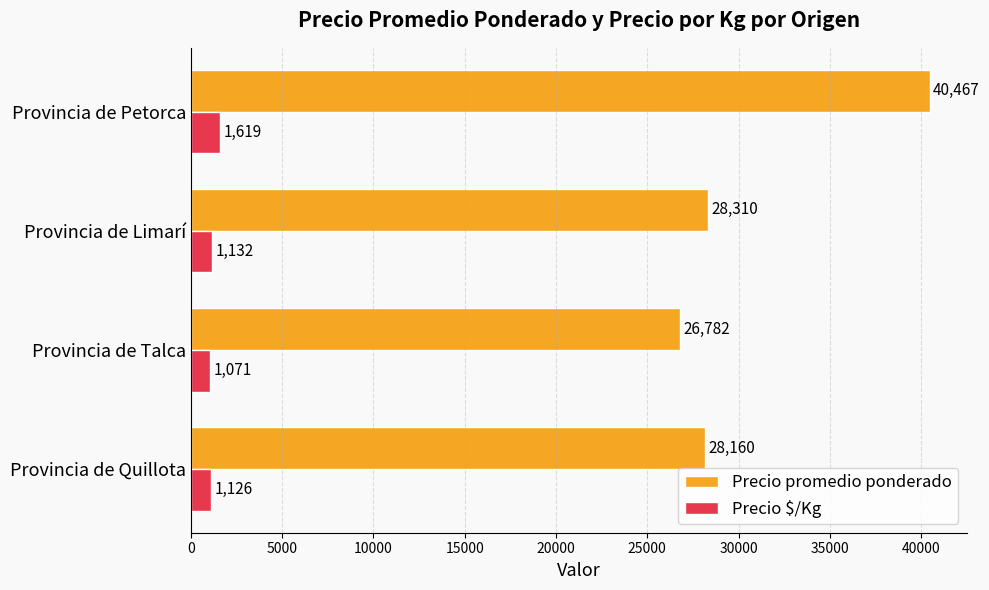

The Precio promedio ponderado series shows 42416 at Provincia de Quillota. True or false?

False